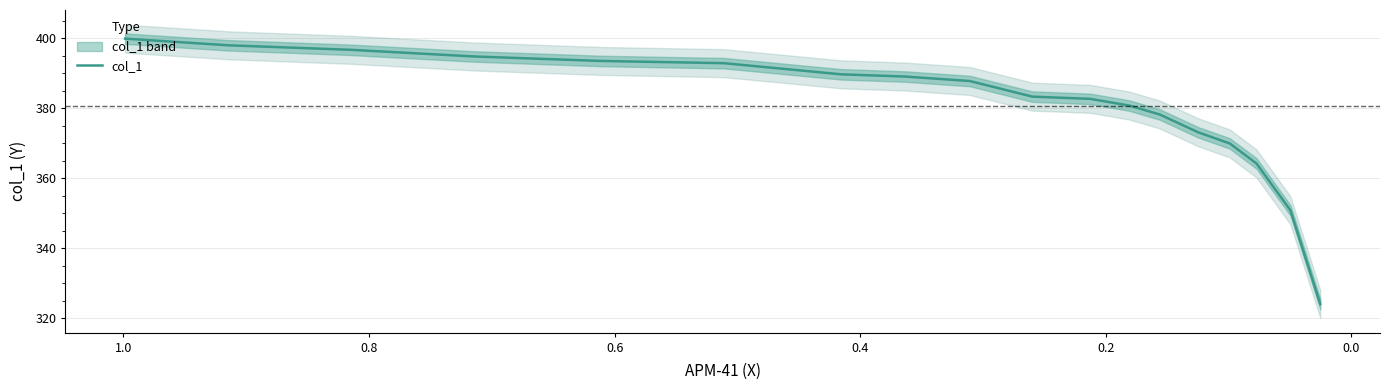

Reading left to right, extract all data points from this chart.

399.9	398.0	396.7	394.8	393.6	392.9	389.7	389.1	387.8	383.3	382.7	380.8	378.2	373.1	370.0	364.2	350.8	324.0